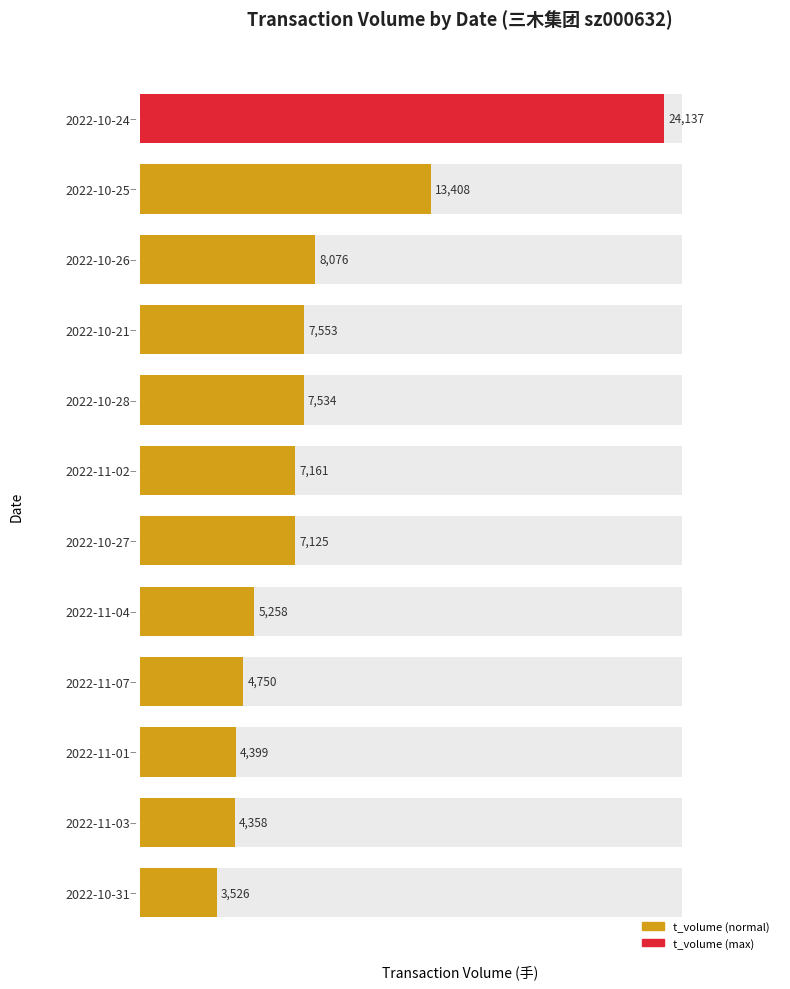

How many values exceed 7161?

5